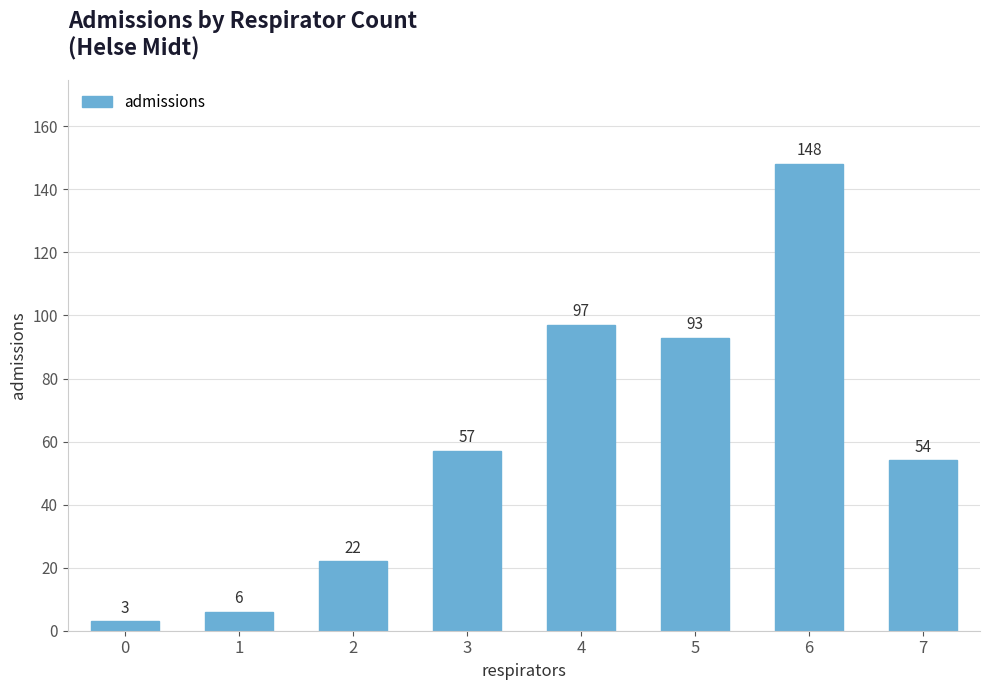

What is the maximum value shown in the chart?

148